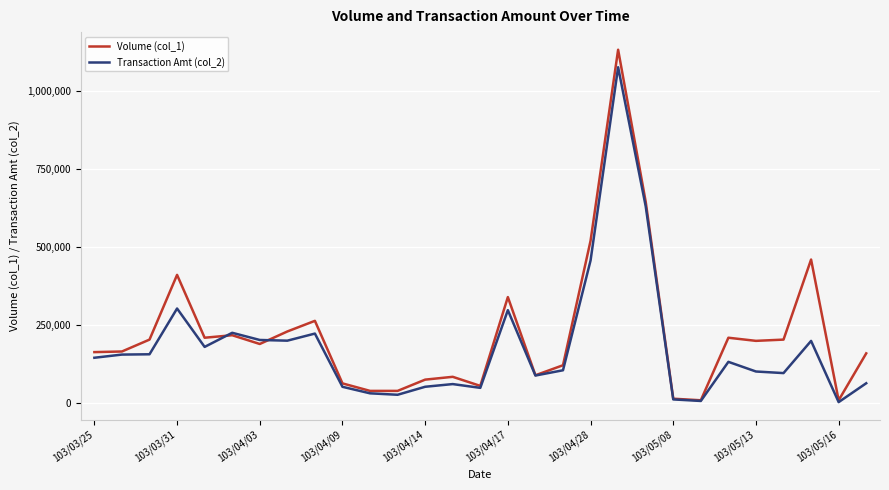

Which series has the largest total across all categories?

Volume (col_1)